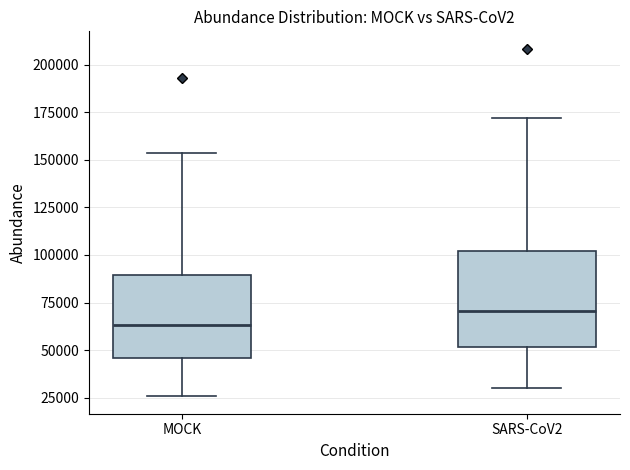

Where does the lower whisker of the box for SARS-CoV2 end on the y-axis? The values are not printed on the chart, so give them approximately, as read against the axis.

30000